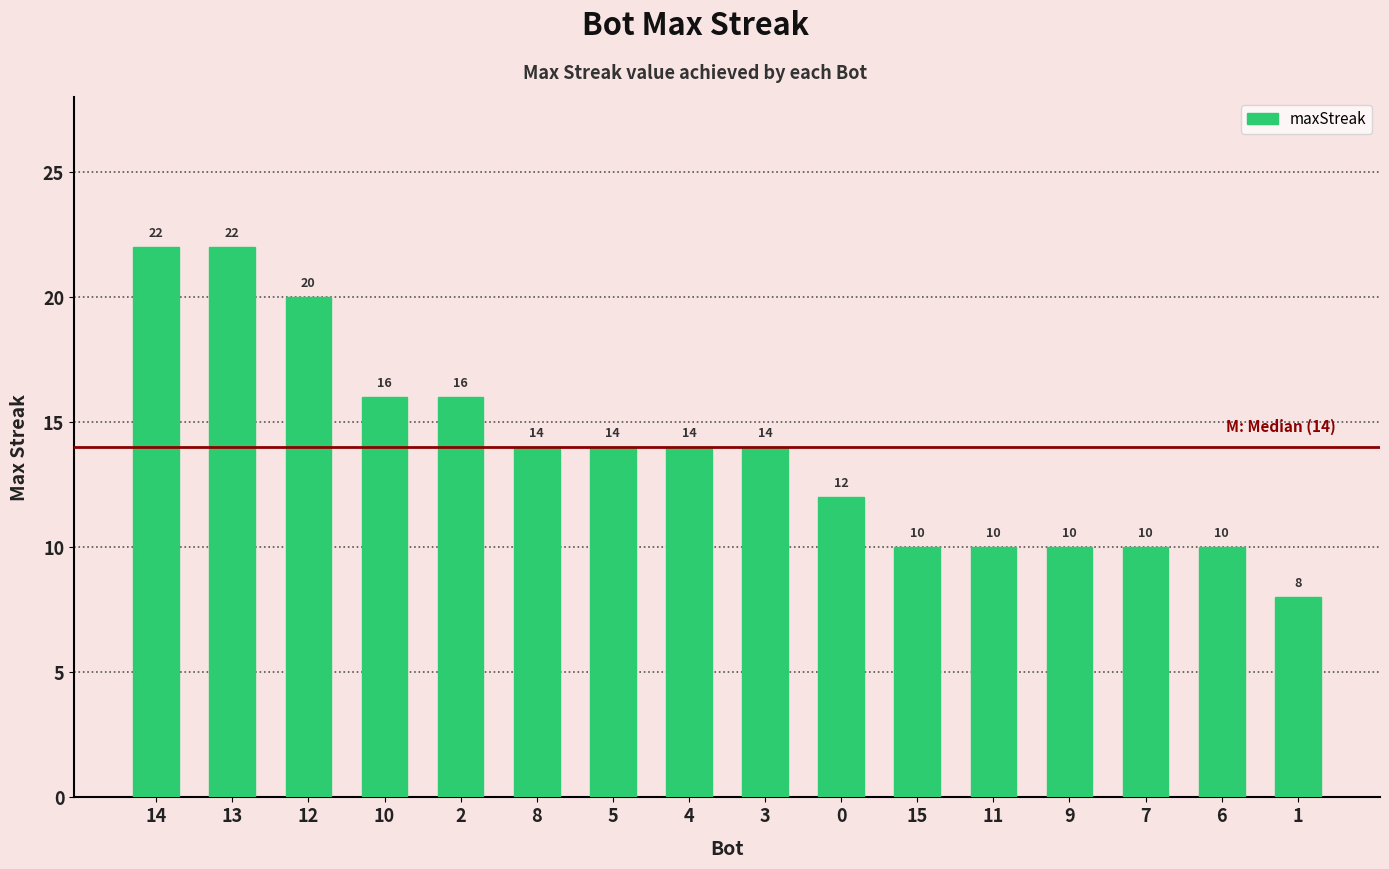

Is it true that the value at 3 is 14?

True